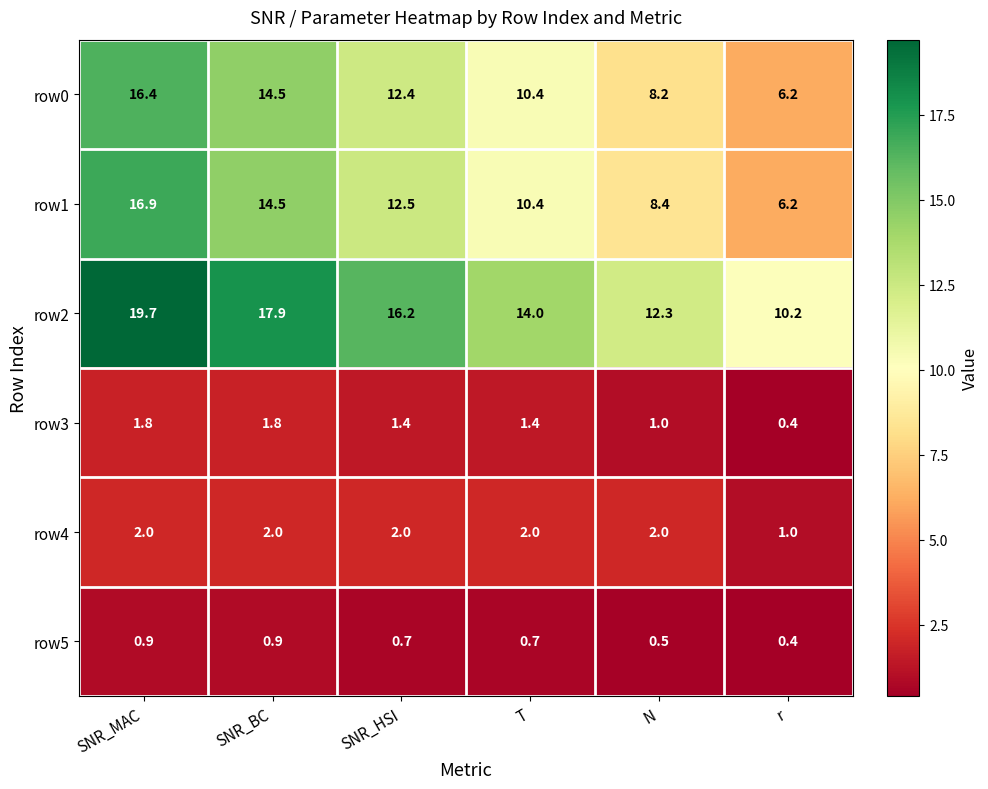

Is it true that row1 equals 10.4 at T?

True